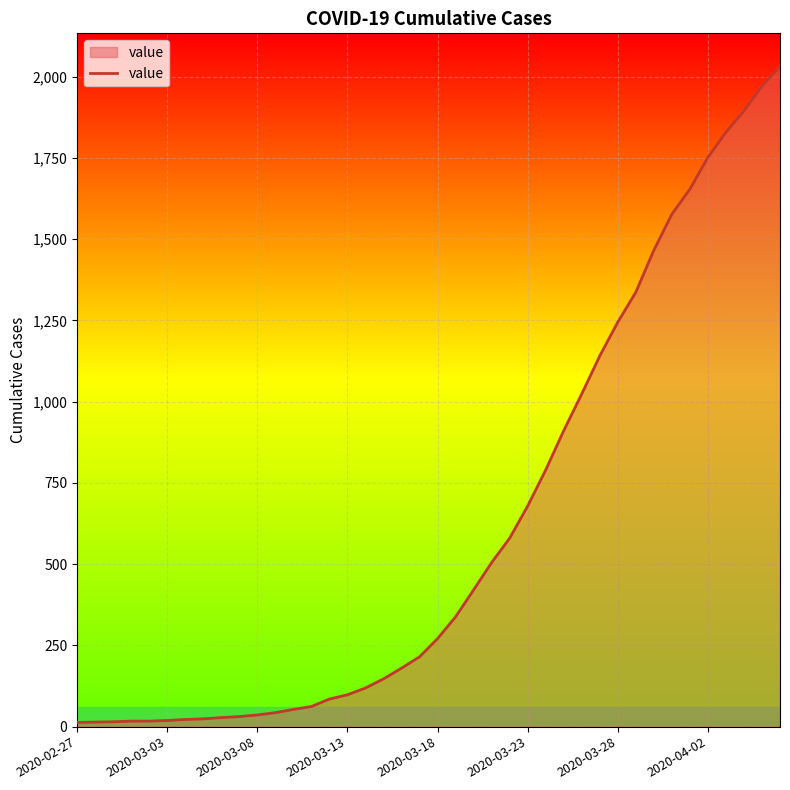

What is the difference between the maximum and minimum values?

2019